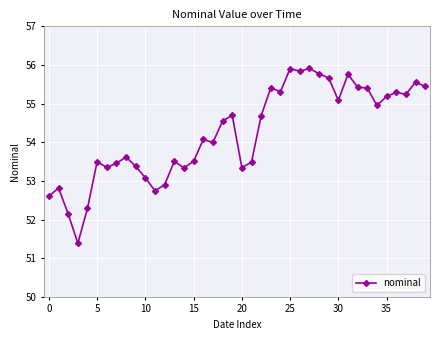

What is the difference between the maximum and minimum values?

4.5